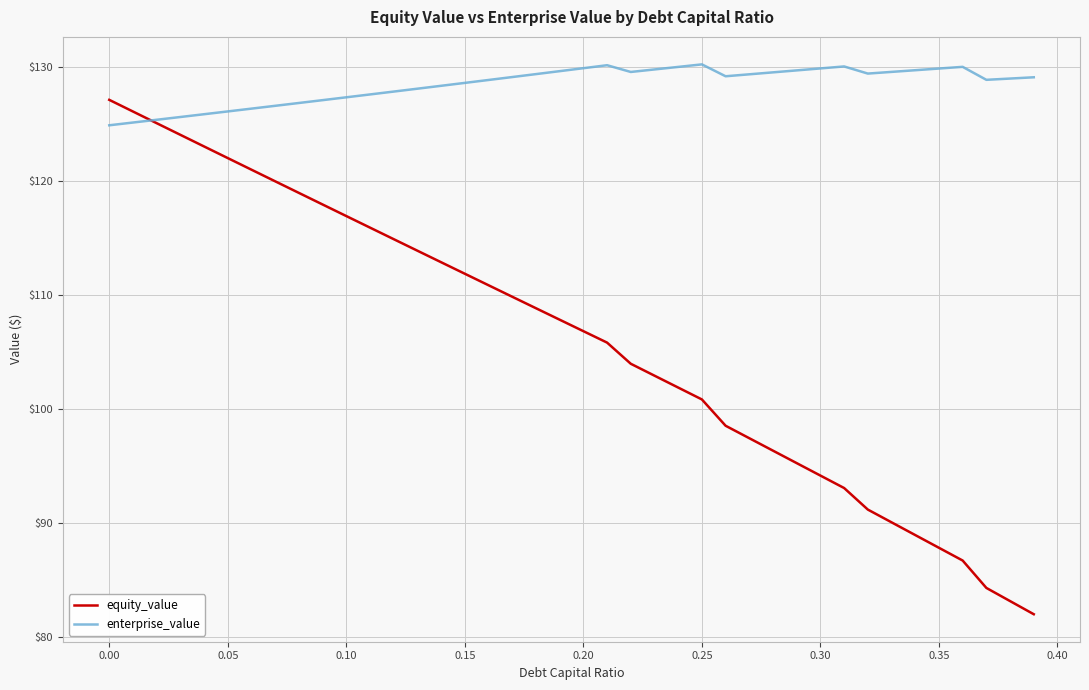

Which series has the largest total across all categories?

enterprise_value